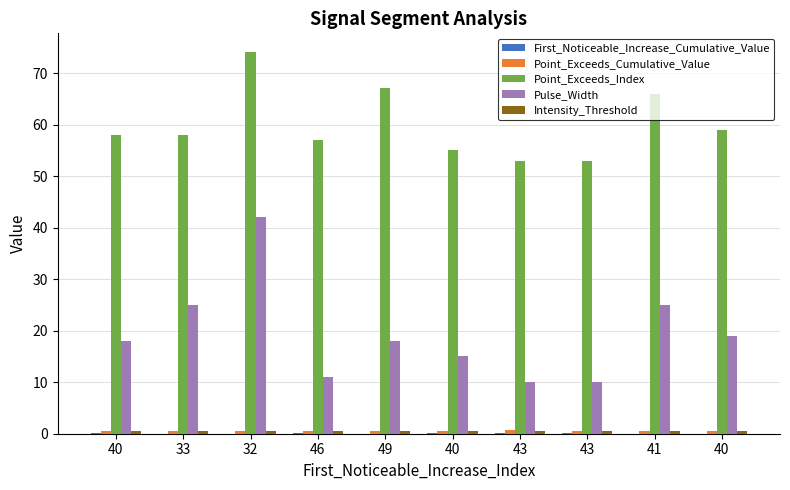

How many categories are shown in the chart?

10